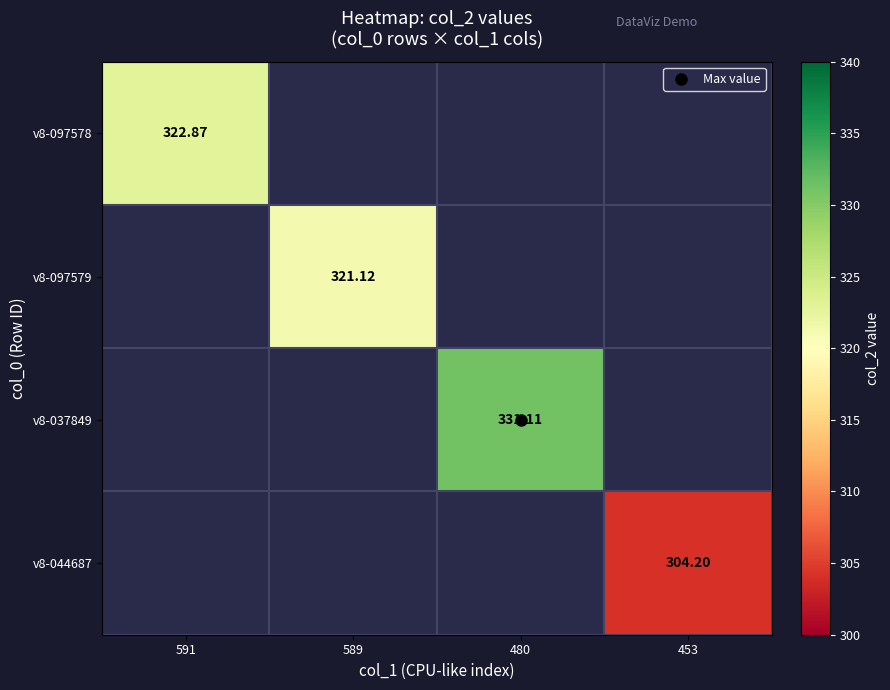

Is it true that v8-044687 equals 304.2 at 453?

True